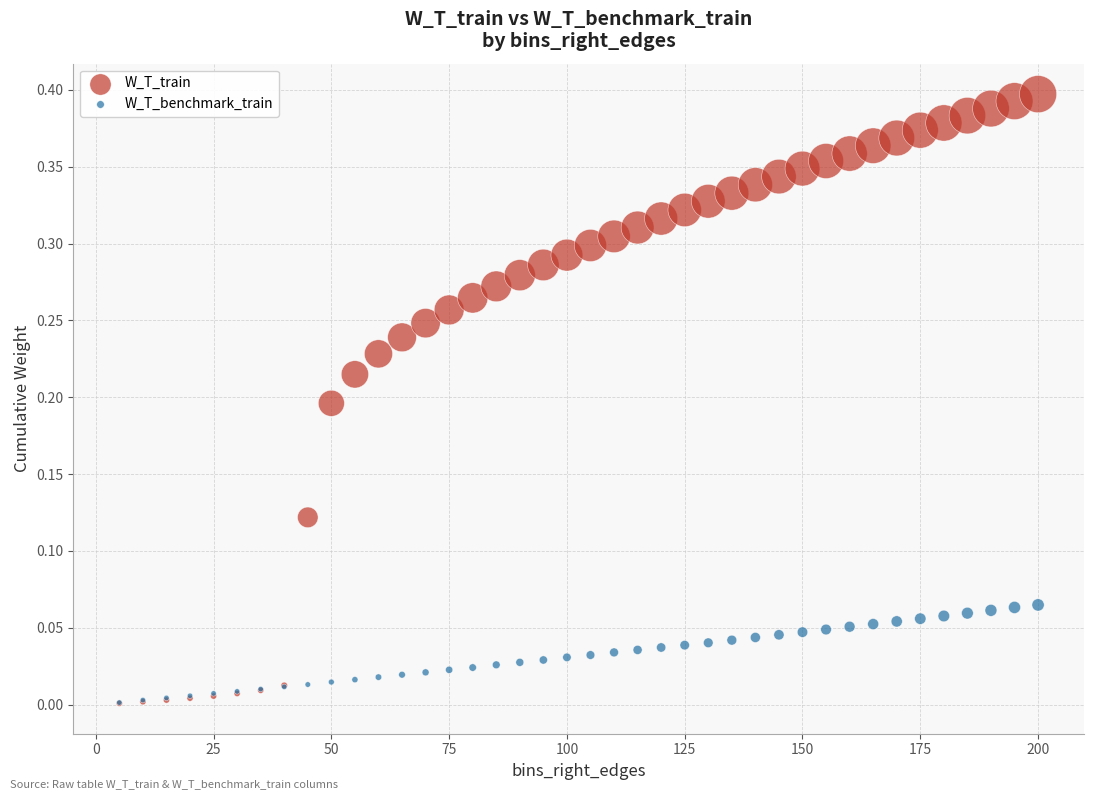

Which series reaches the maximum Y coordinate?

W_T_train